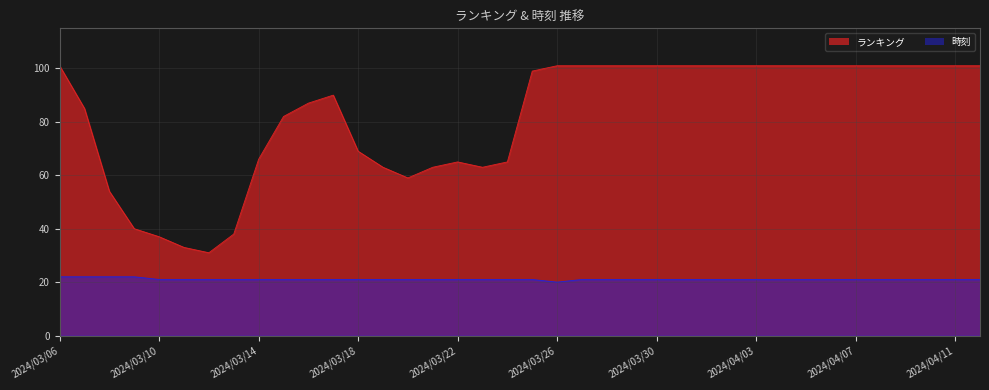

Does the chart display data point markers on the line(s)?

No